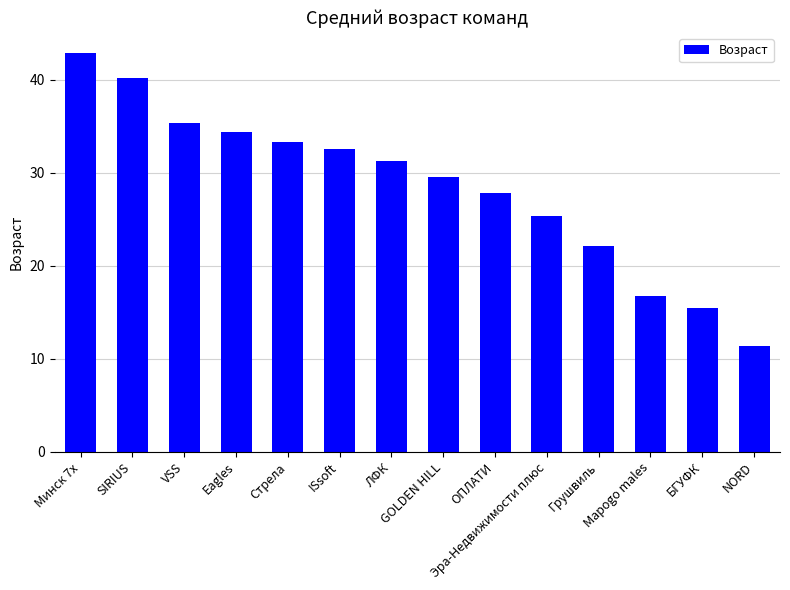

Is it true that the value at Mapogo males is 8.1?

False